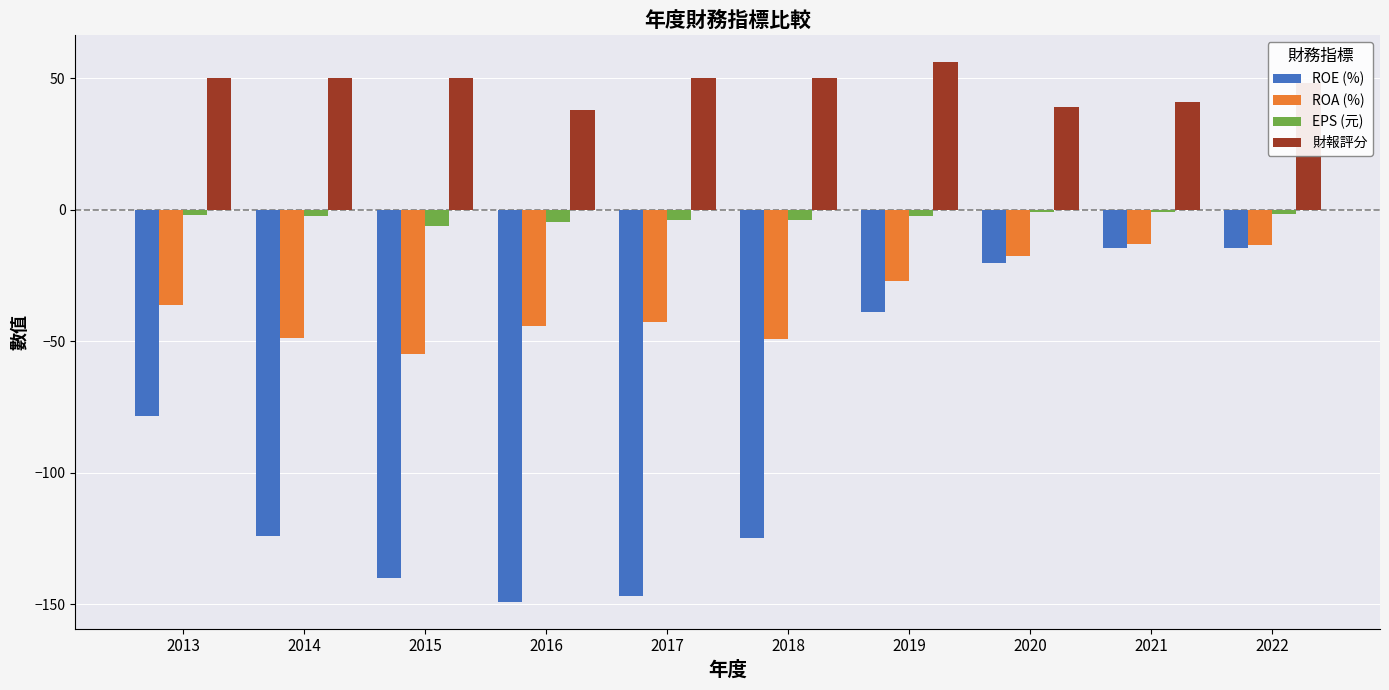

Which category has the lowest value in the ROA (%) series?

2015